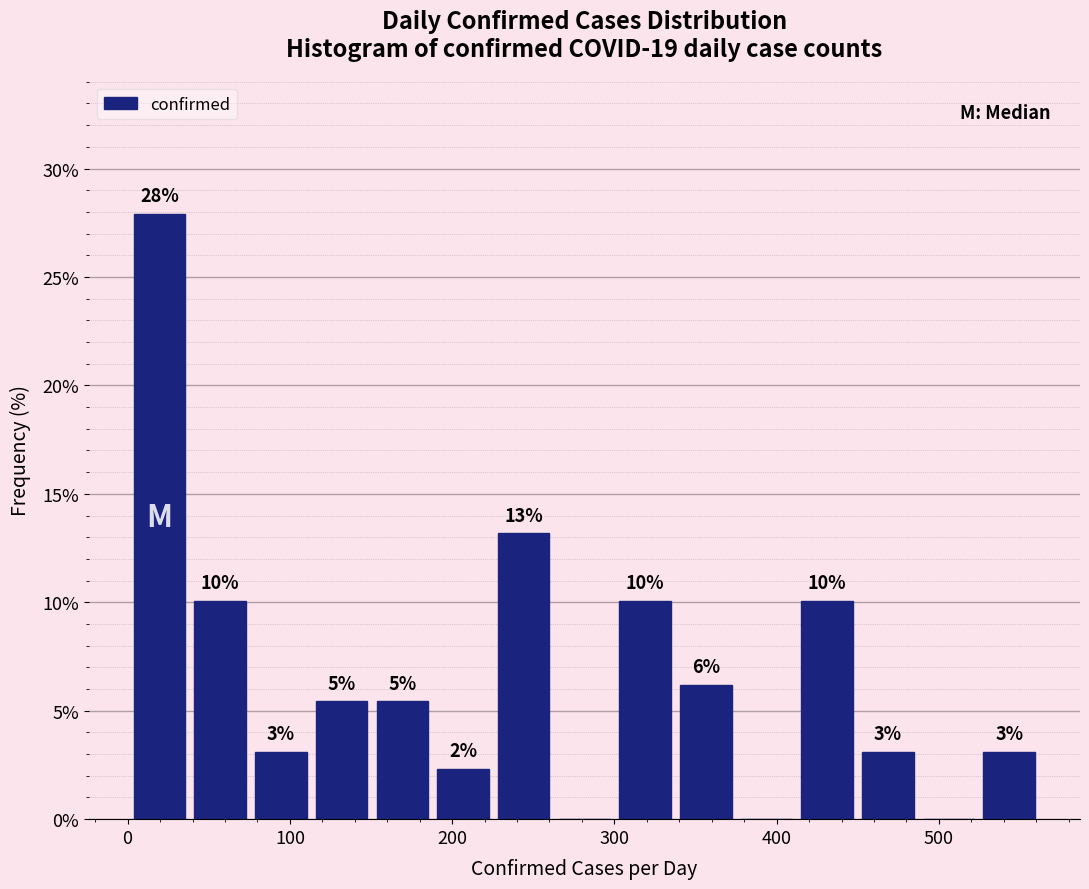

Around what value on the x-axis is the tallest bar? Give the approximate position of its centre, as read against the axis.

20